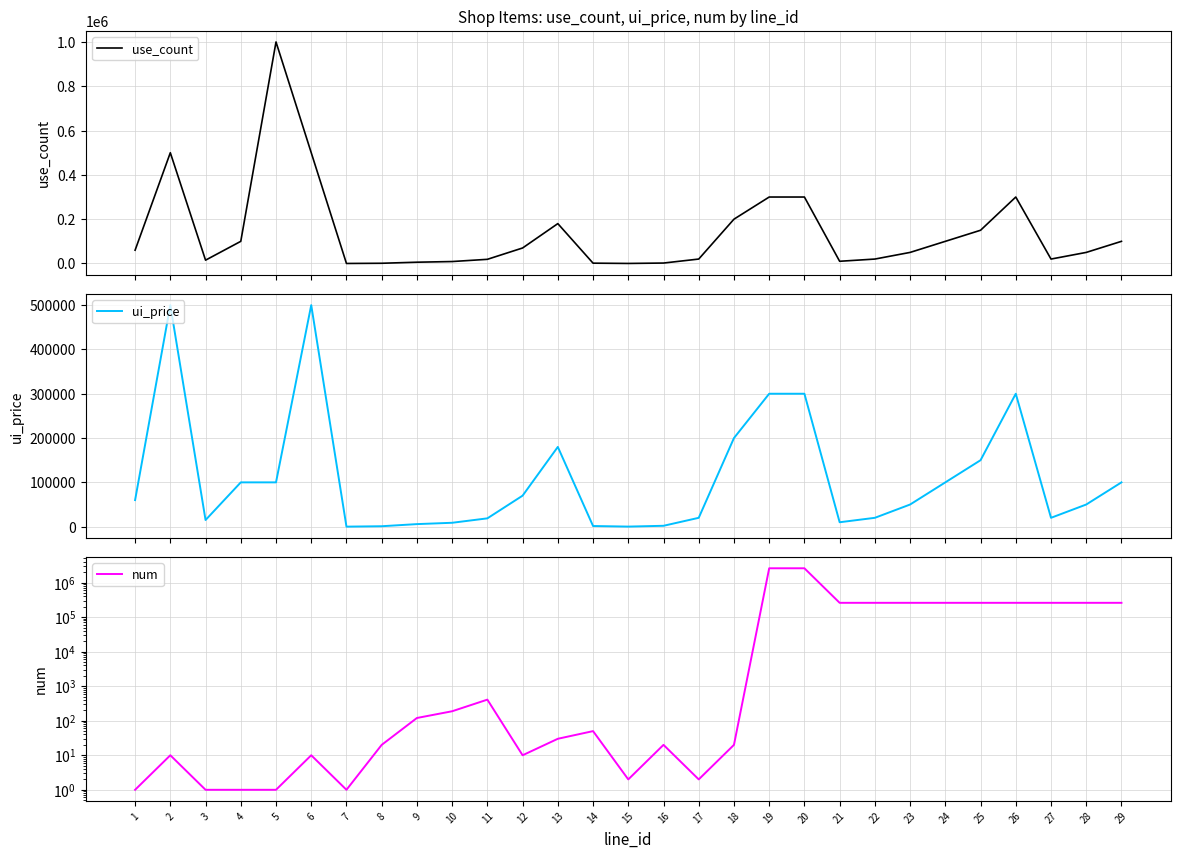

At which label does use_count reach its peak?

5